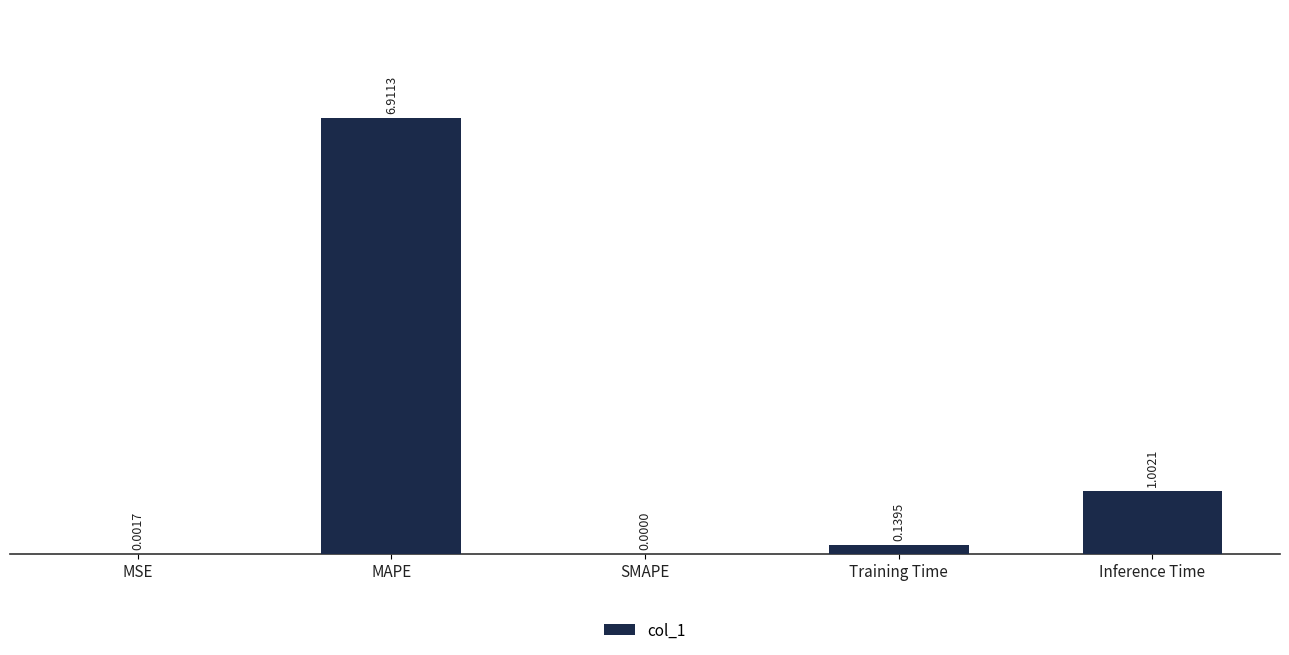

How many series are shown in this chart?

1